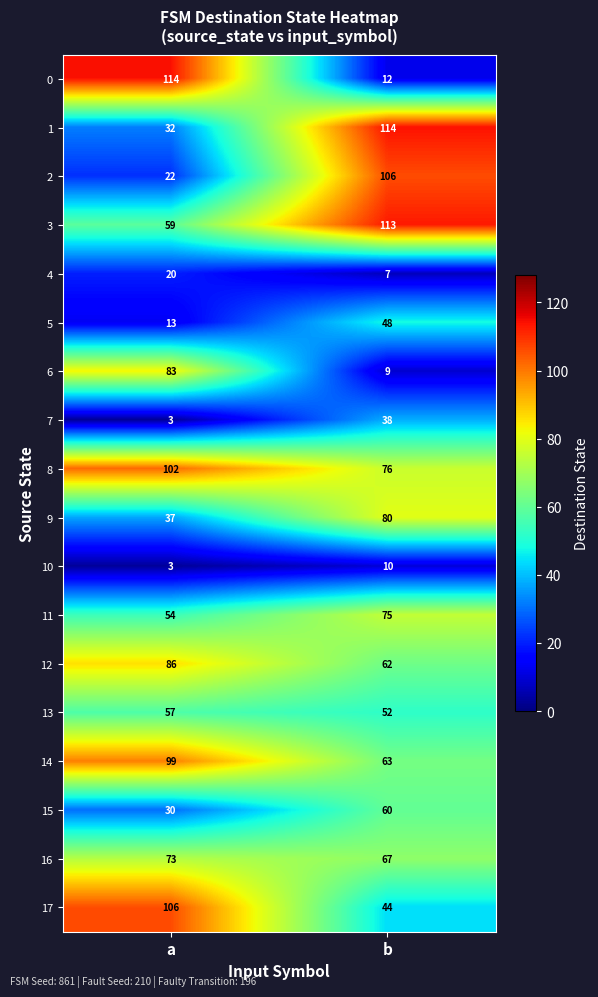

Is it true that 9 equals 80 at b?

True